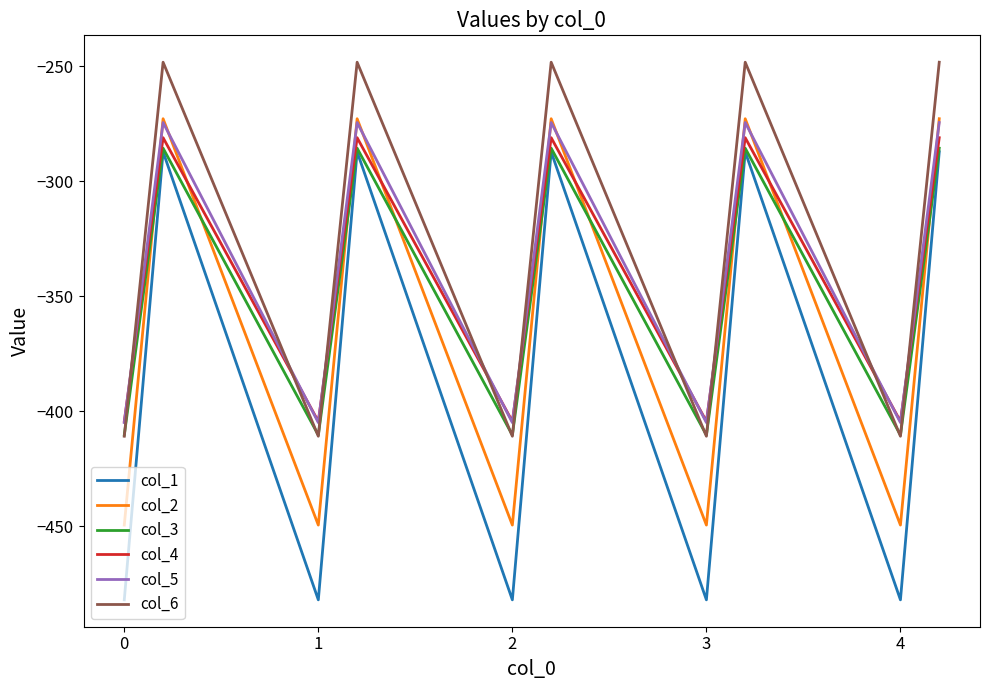

How many interior local peaks does the col_2 series have?

4